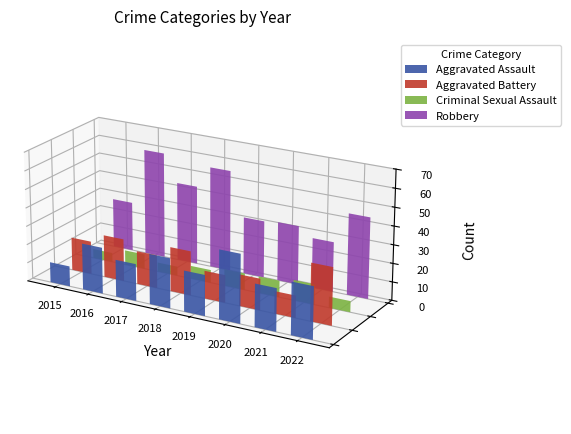

What is the average value of the Aggravated Assault series?

24